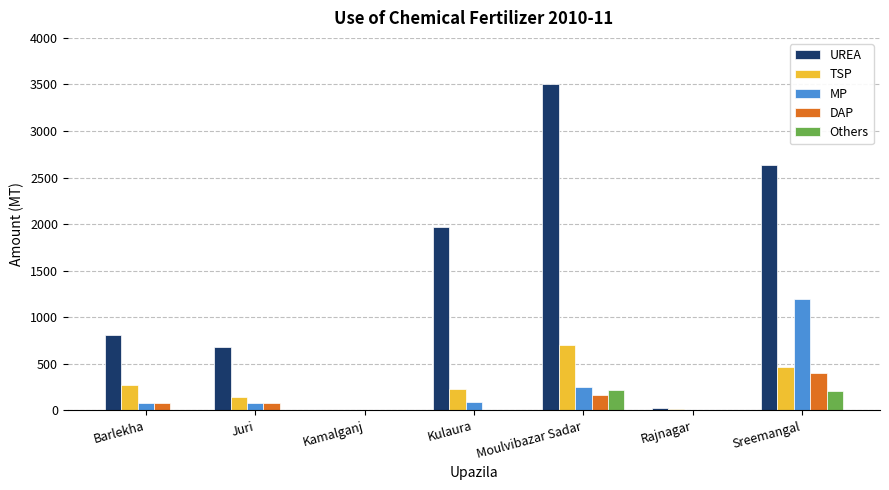

Which series changed the most between Barlekha and Moulvibazar Sadar?

UREA